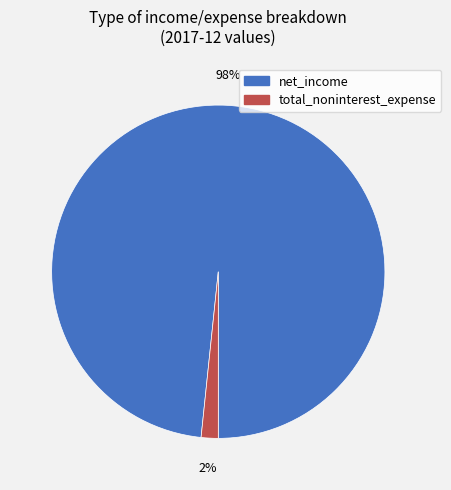

Does total_noninterest_expense represent more than half of the total?

No